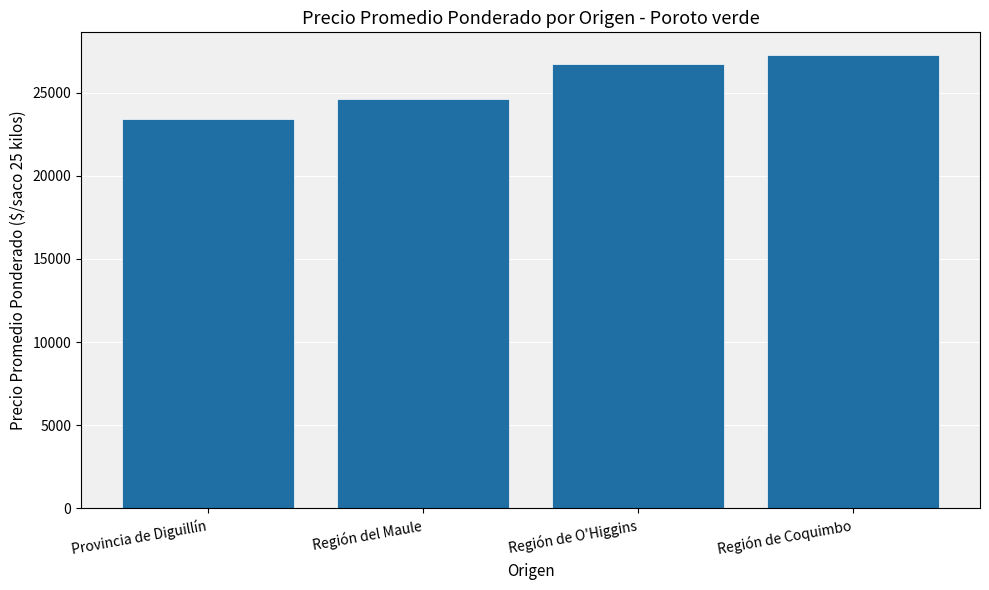

List the labels in order of value, smallest first.

Provincia de Diguillín, Región del Maule, Región de O'Higgins, Región de Coquimbo